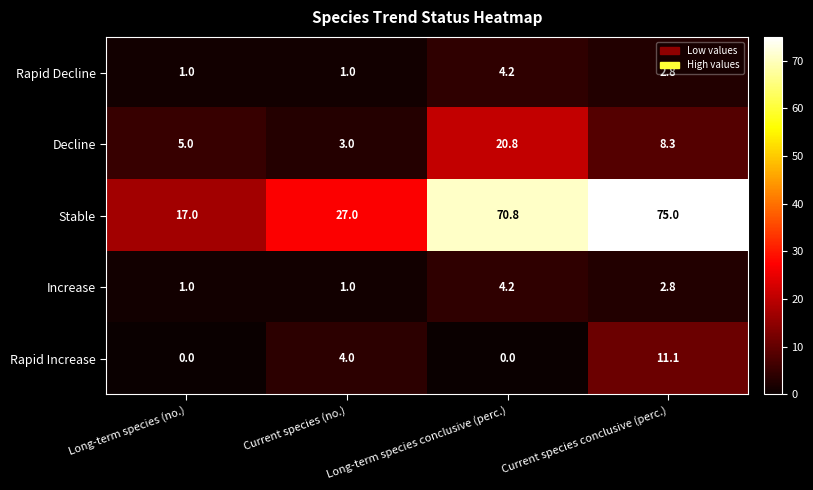

Is the value of Rapid Decline at Long-term species (no.) greater than the value of Increase at Current species conclusive (perc.)?

No